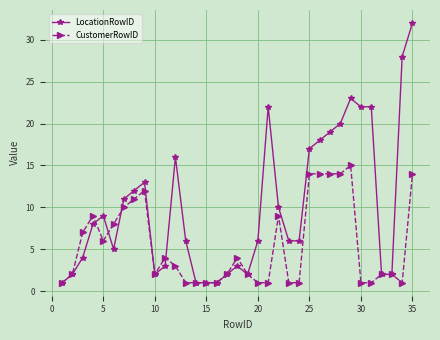

True or false: LocationRowID and CustomerRowID cross at least once.

True